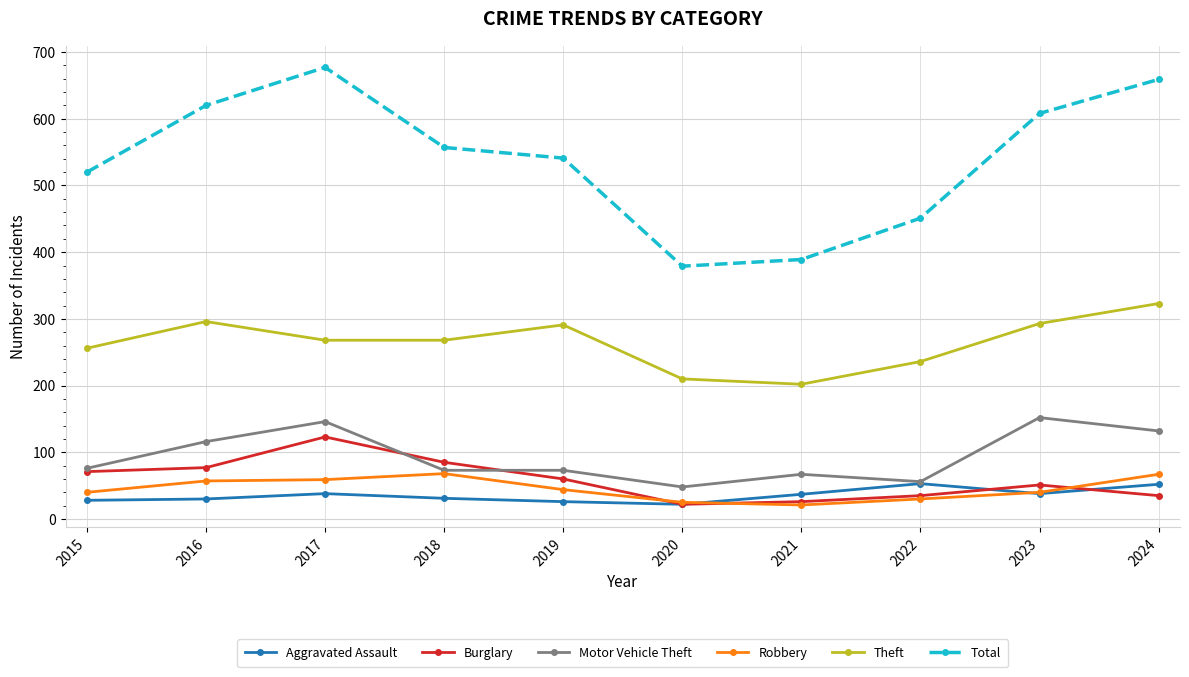

How many data points in Aggravated Assault are less than 37?

5